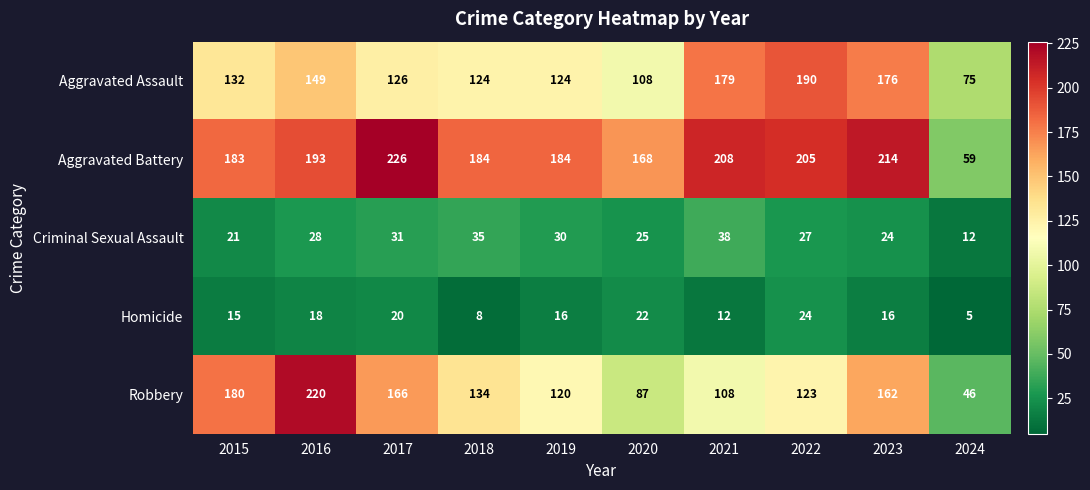

Which series has the largest total across all categories?

Aggravated Battery